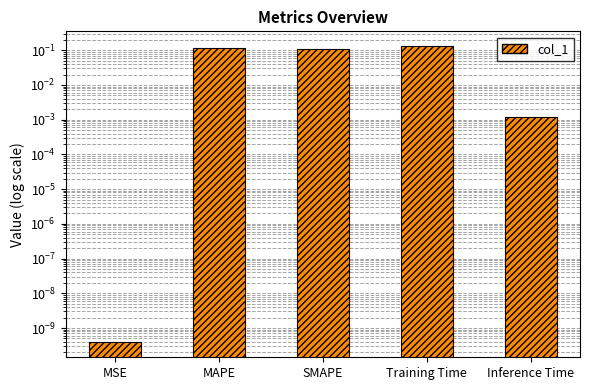

Rank the categories by value from highest to lowest.

Training Time, MAPE, SMAPE, Inference Time, MSE